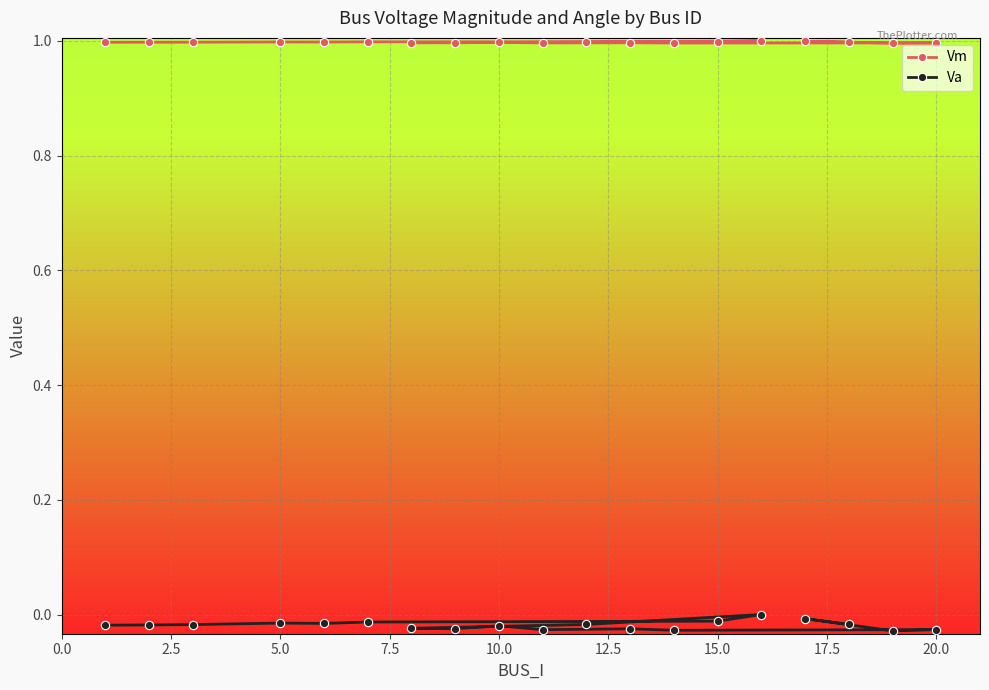

What are all the series names shown in the legend?

Vm, Va